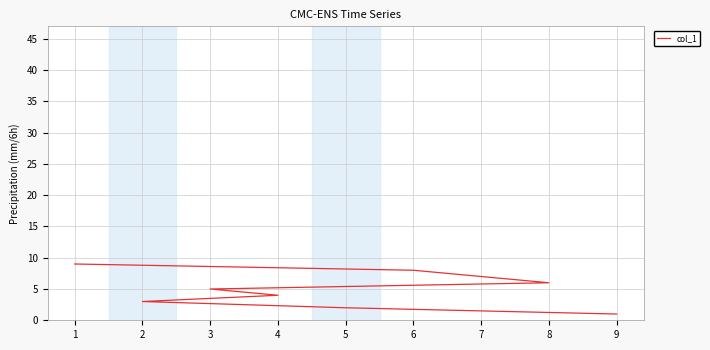

Which has a higher value, 1 or 6?

1